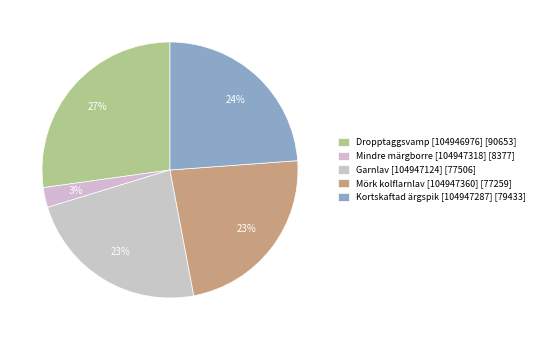

Count the number of slices in the pie.

5